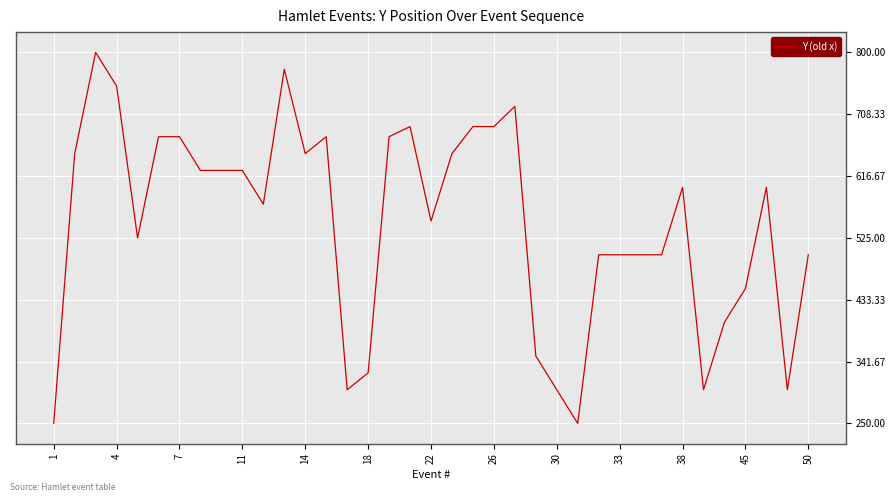

What is the difference between the maximum and minimum values?

550